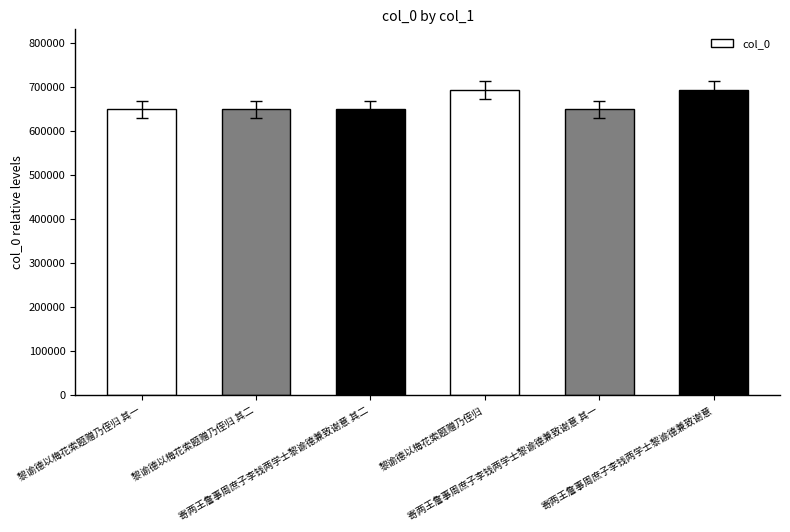

What is the value of the 4th bar from the left?

692408